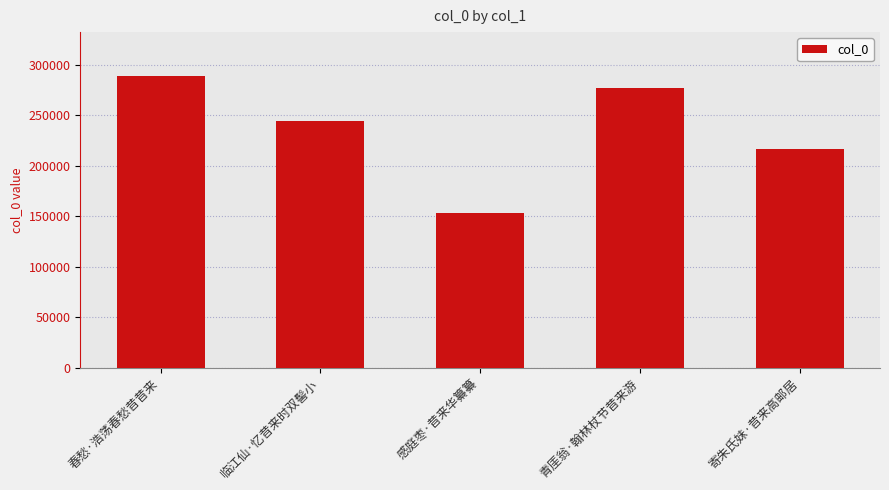

What is the smallest value displayed?

152920